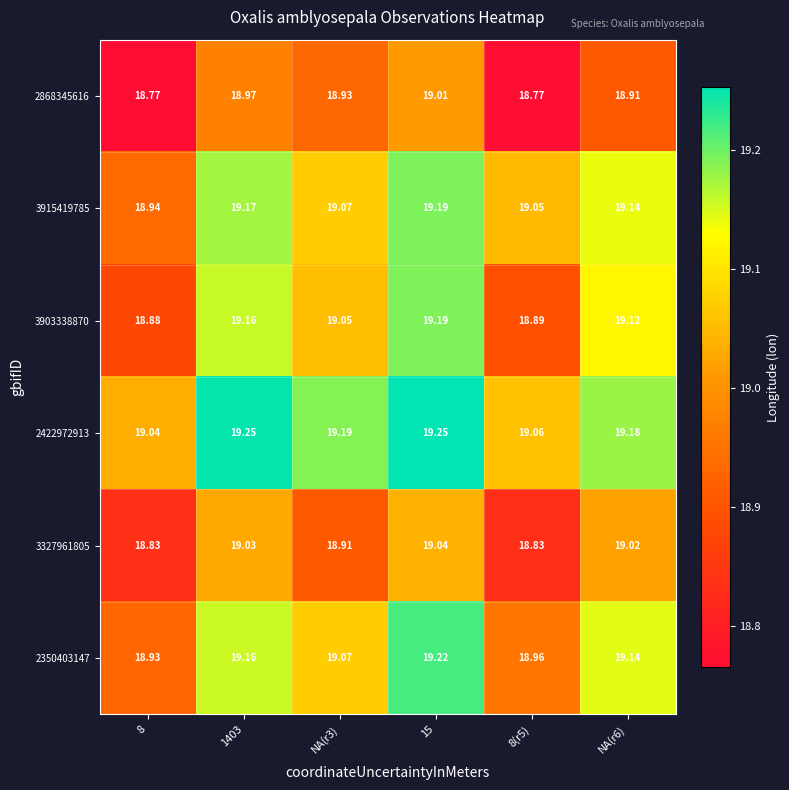

At which category does the chart reach its peak across all series?

15